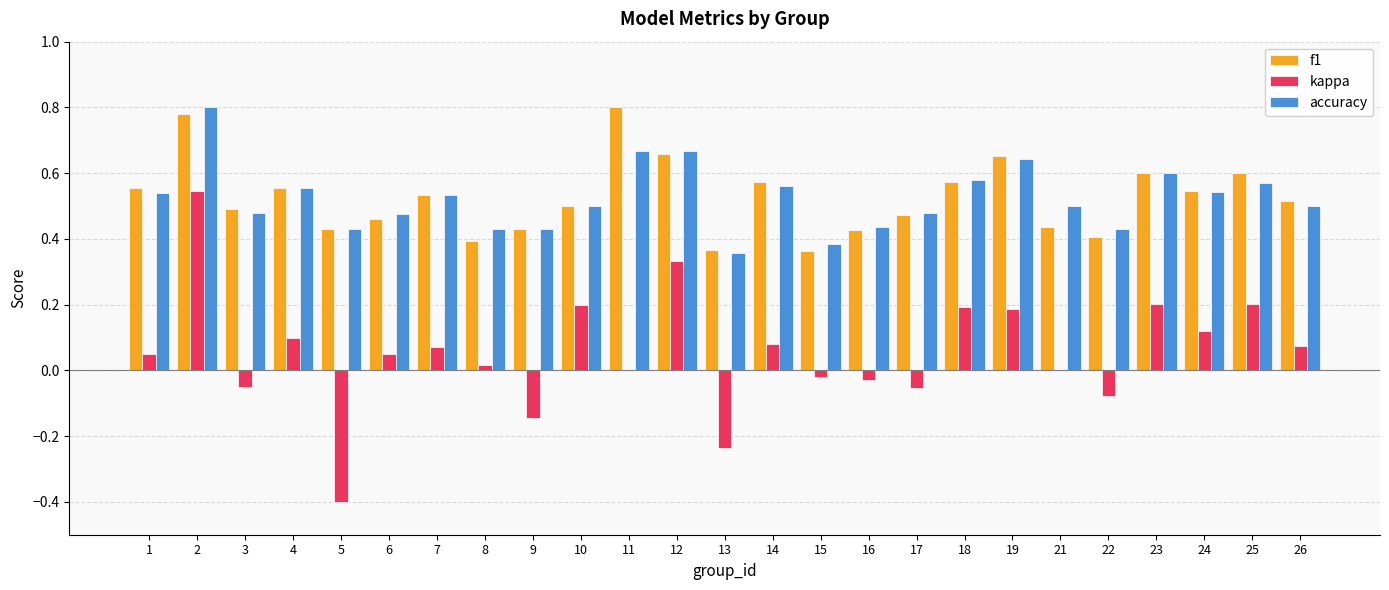

True or false: kappa has a value of -0.3 at 9.

False